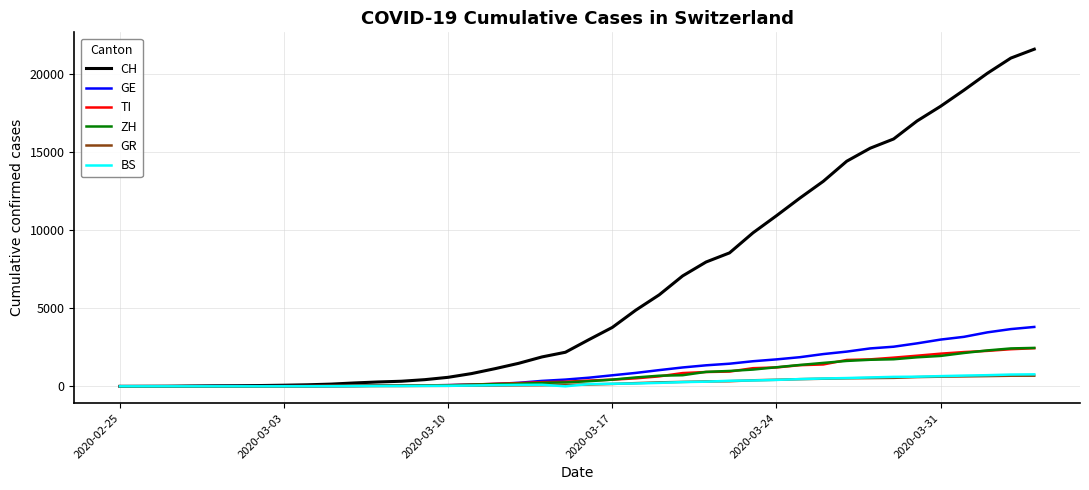

What is the greatest value displayed?

21605